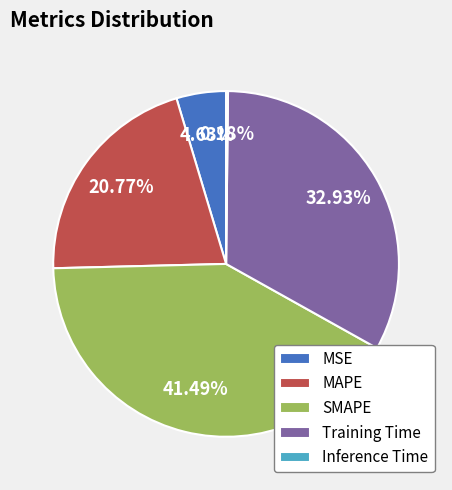

Approximately how many times larger is the value at SMAPE compared to Training Time?

1.3